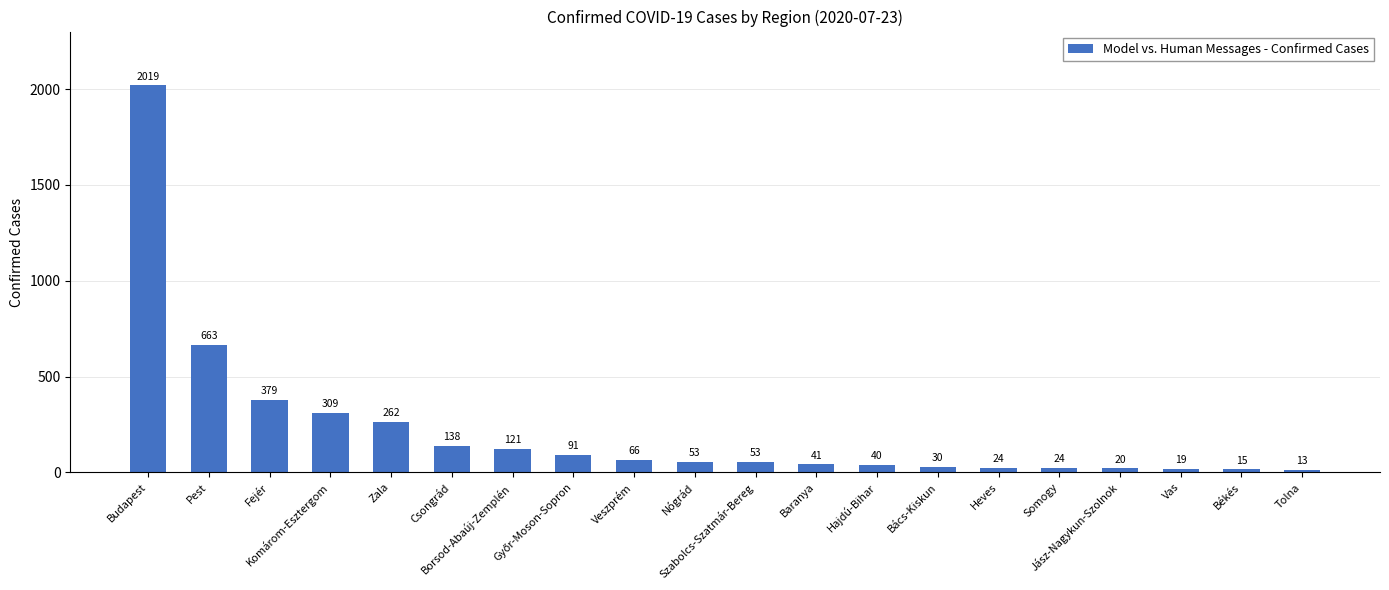

What is the sum of all values?

4380